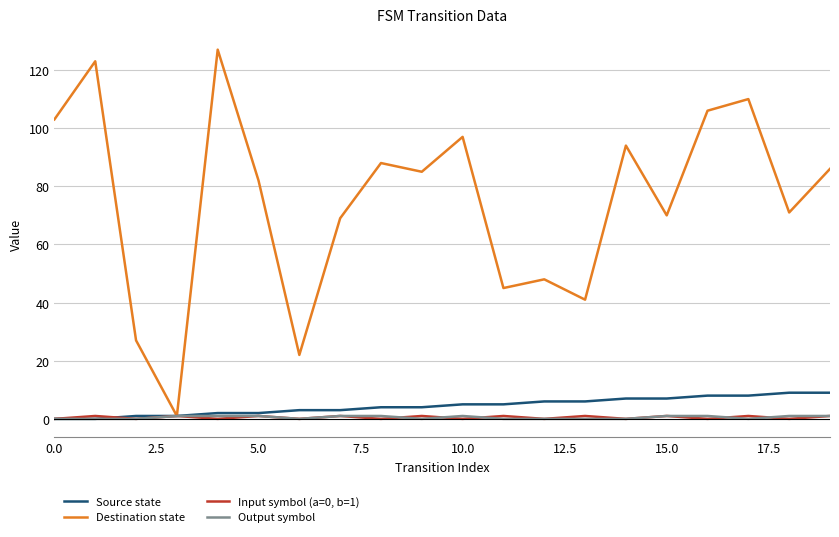

Which series has the largest total across all categories?

Destination state